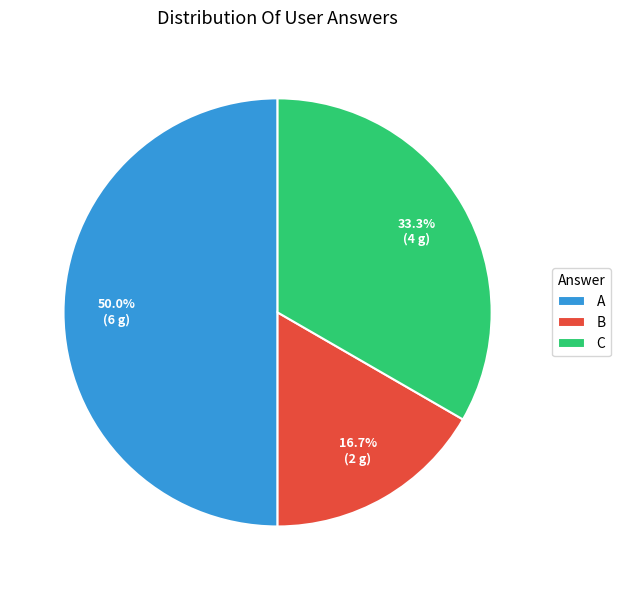

What is the largest slice in the pie chart?

A